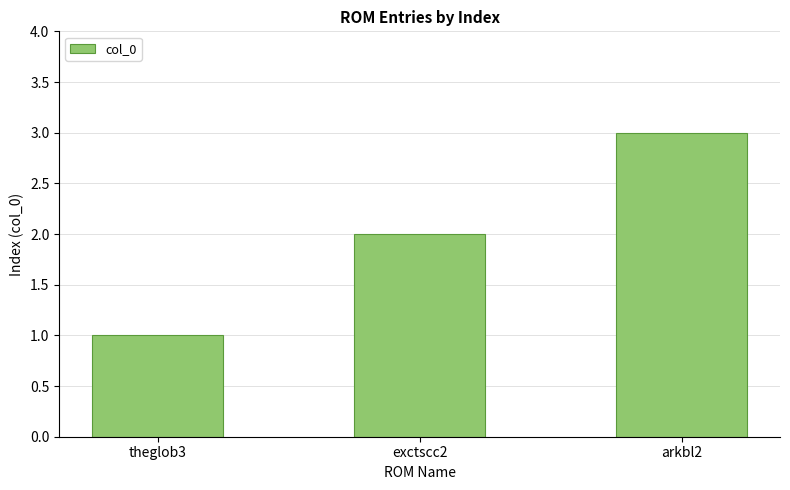

At which label is the value closest to 2?

exctscc2